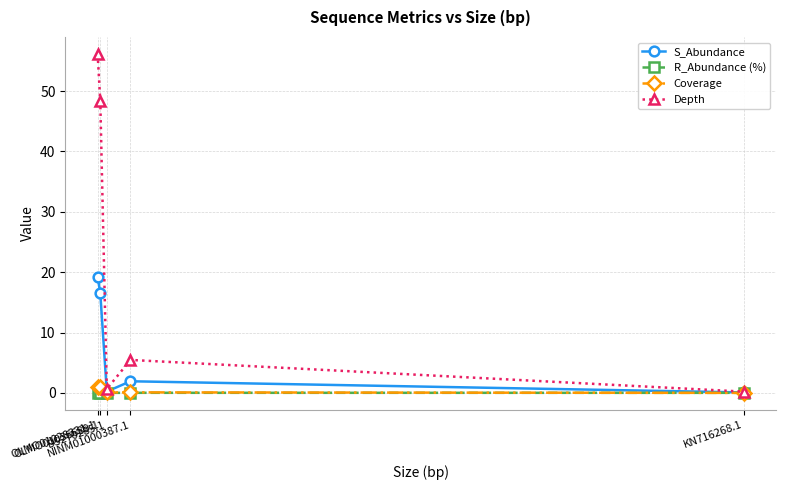

Which series has the largest total across all categories?

Depth